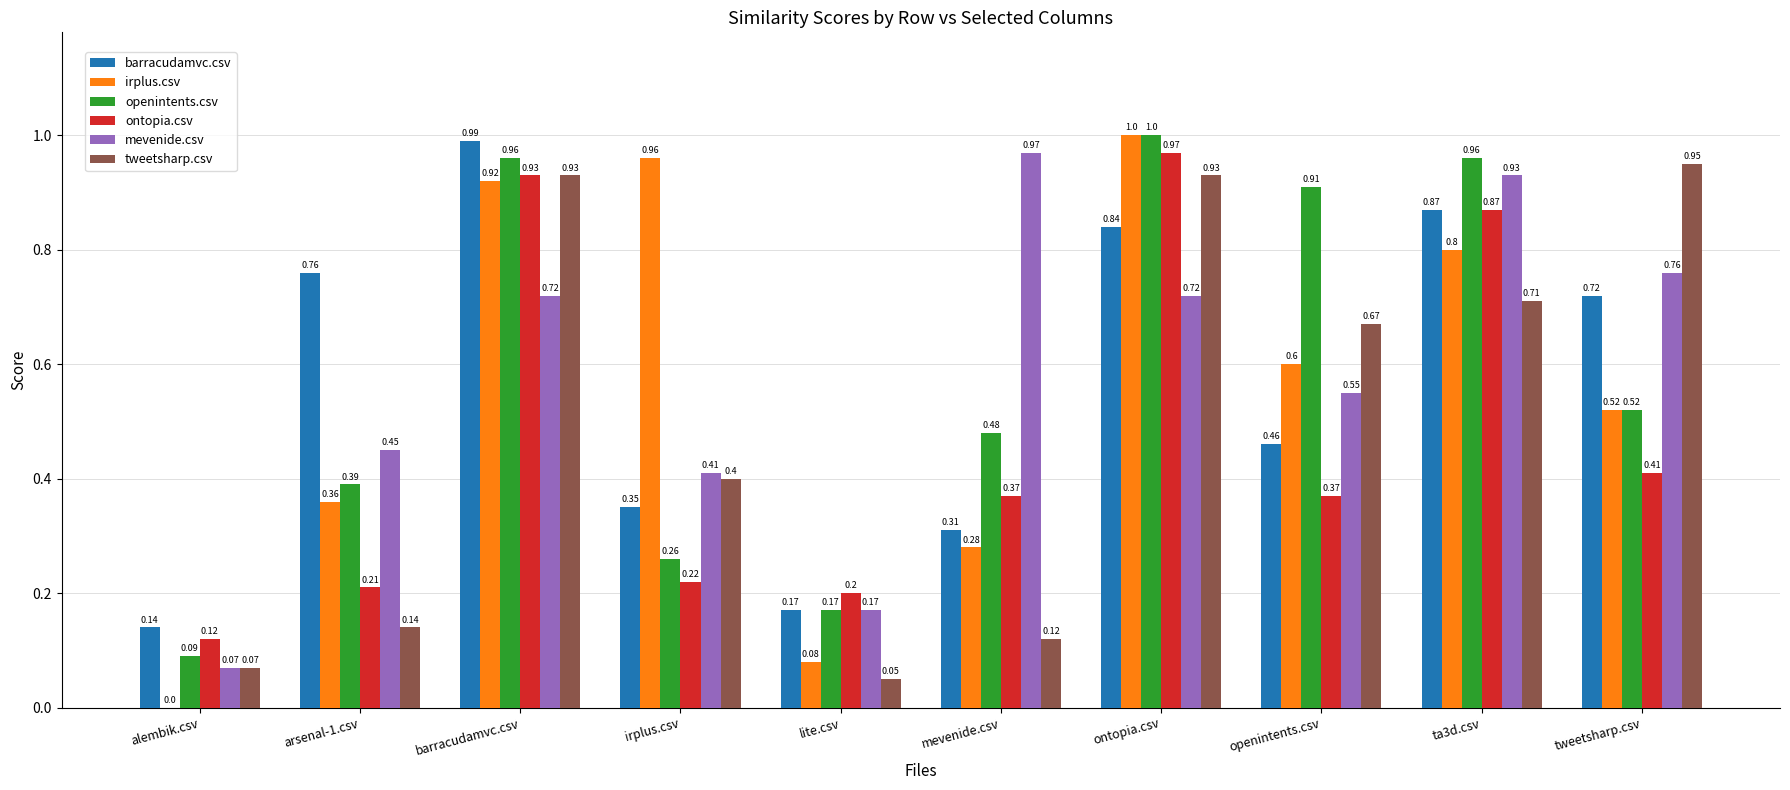

What are all the series names shown in the legend?

barracudamvc.csv, irplus.csv, openintents.csv, ontopia.csv, mevenide.csv, tweetsharp.csv